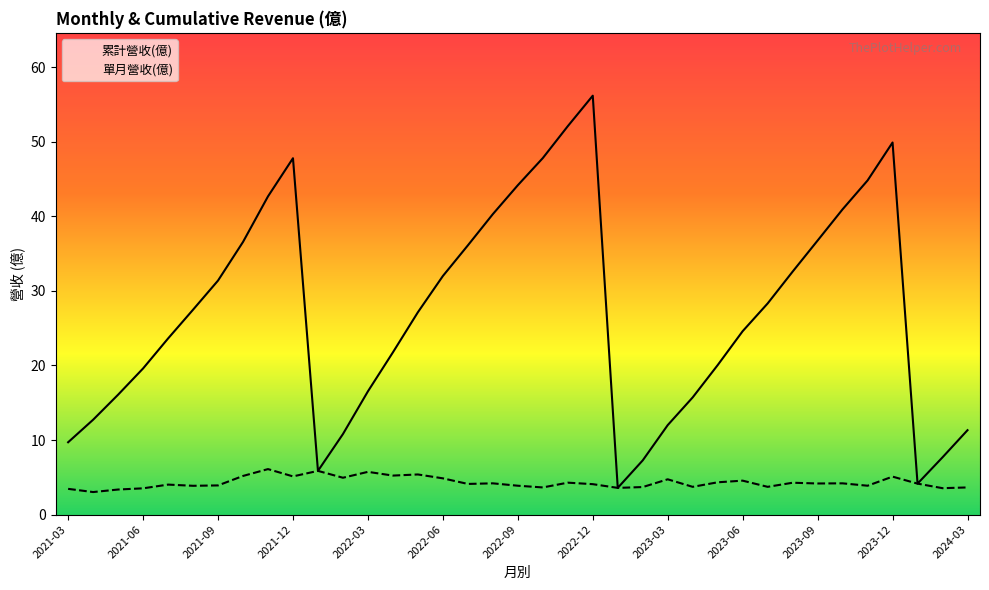

Which series has the widest spread of values?

累計營收(億)